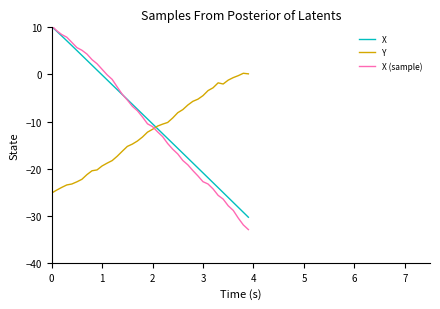

In Y, how many points are lower than both neighbors (excluding endpoints)?

1